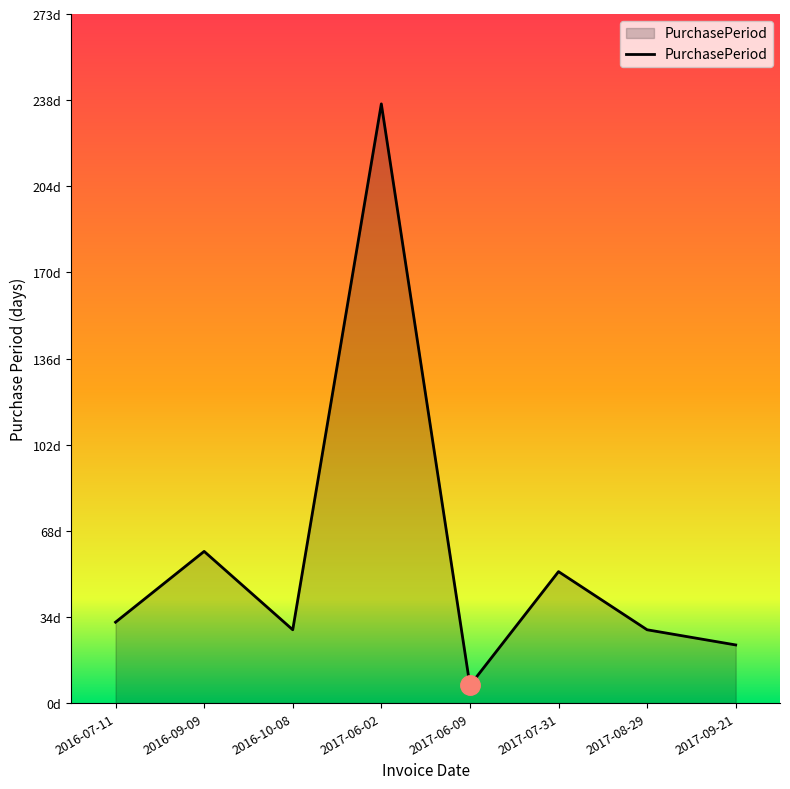

Rank the categories by value from lowest to highest.

2017-06-09, 2017-09-21, 2016-10-08, 2017-08-29, 2016-07-11, 2017-07-31, 2016-09-09, 2017-06-02